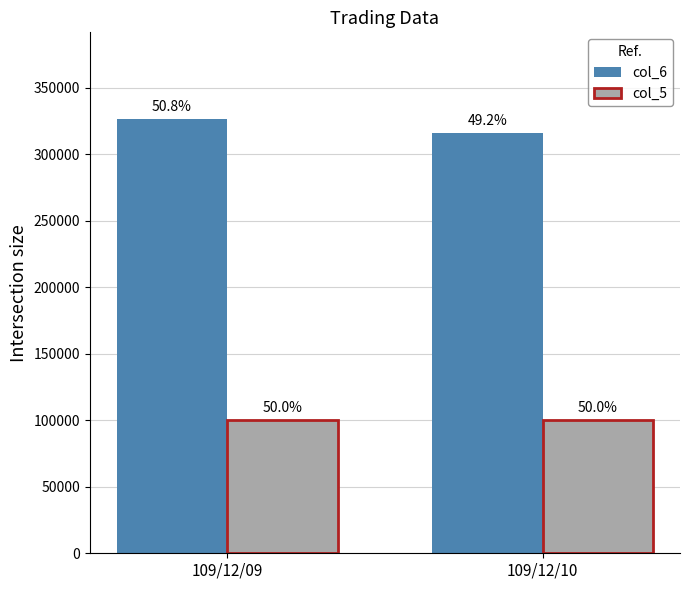

What is the spread (max minus min) of values at 109/12/09?

226500